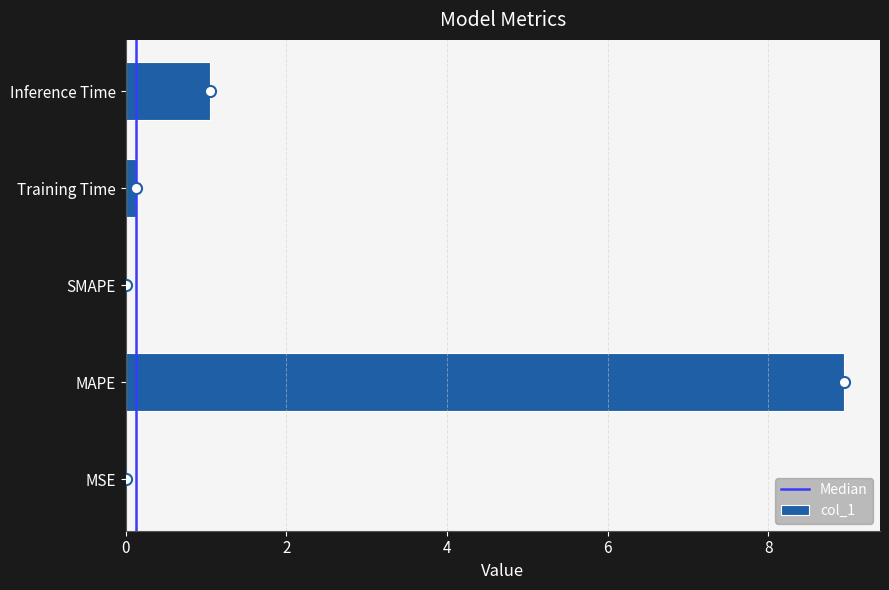

What is the average value?

2.0